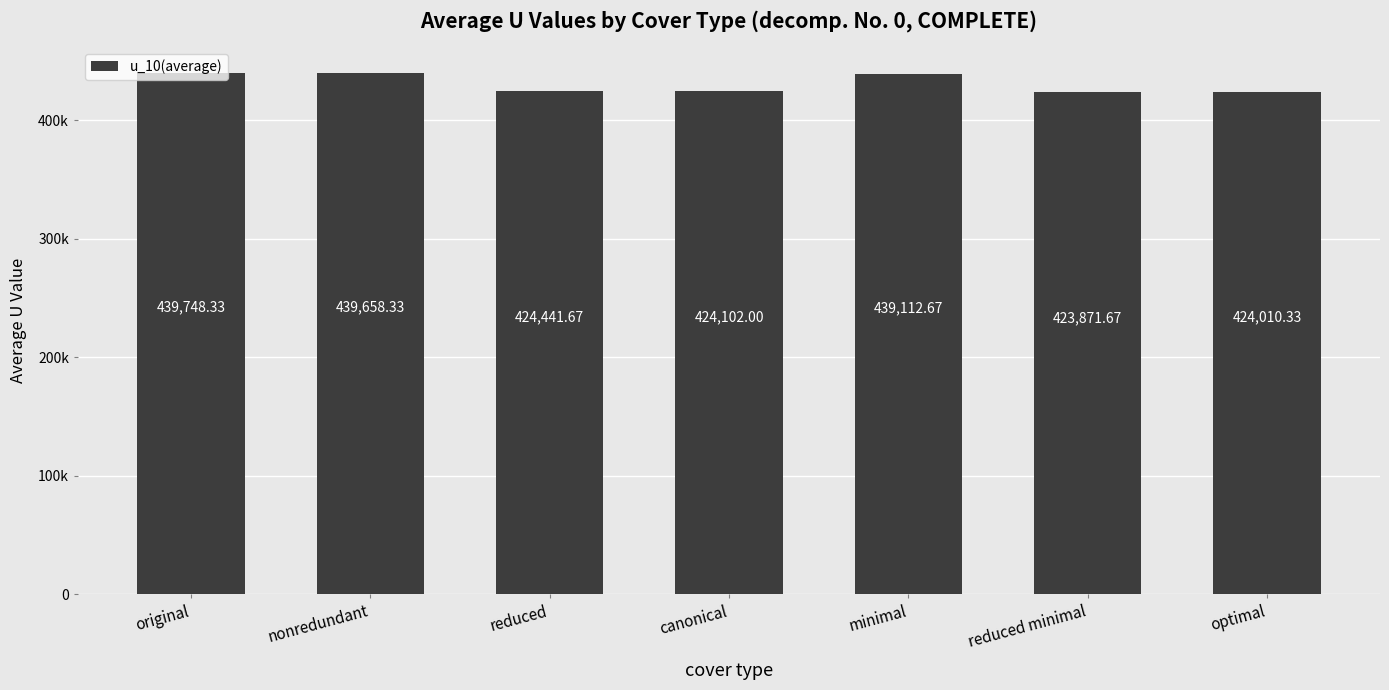

What is the maximum value shown in the chart?

439748.3